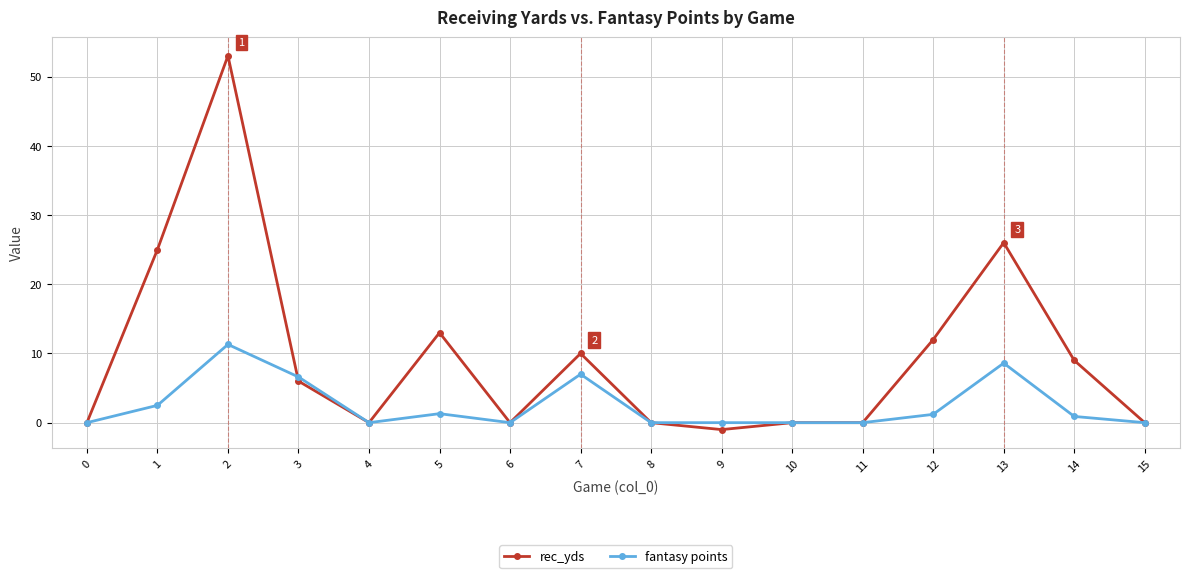

List the series in order of their peak value, highest first.

rec_yds, fantasy points